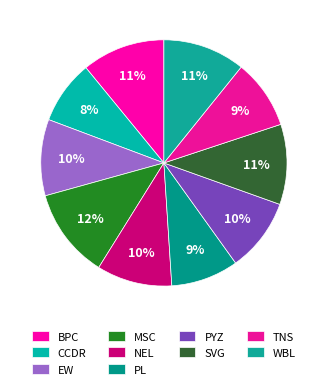

How many segments does this pie chart have?

10